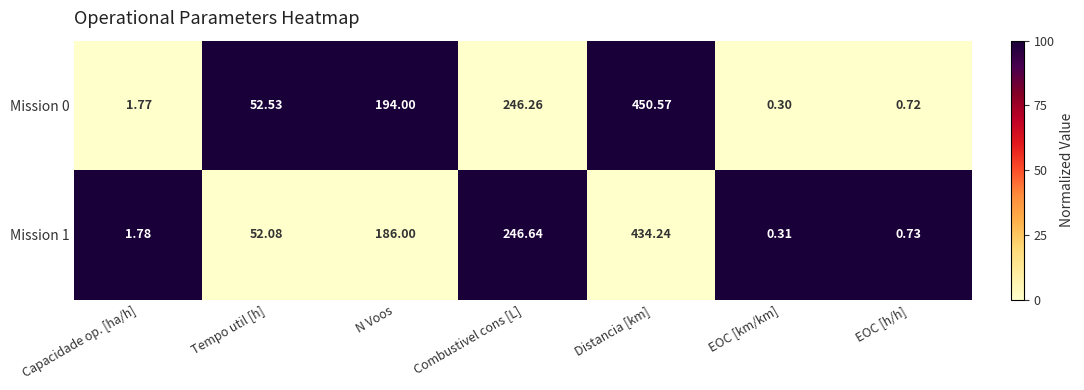

At which label does Mission 1 first exceed 52?

Tempo util [h]